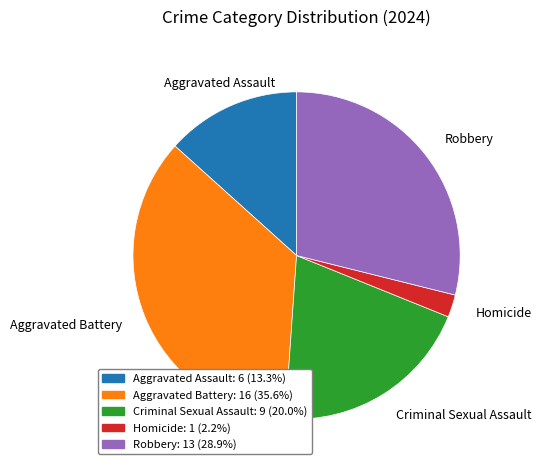

Approximately how many times larger is the value at Robbery compared to Criminal Sexual Assault?

1.4